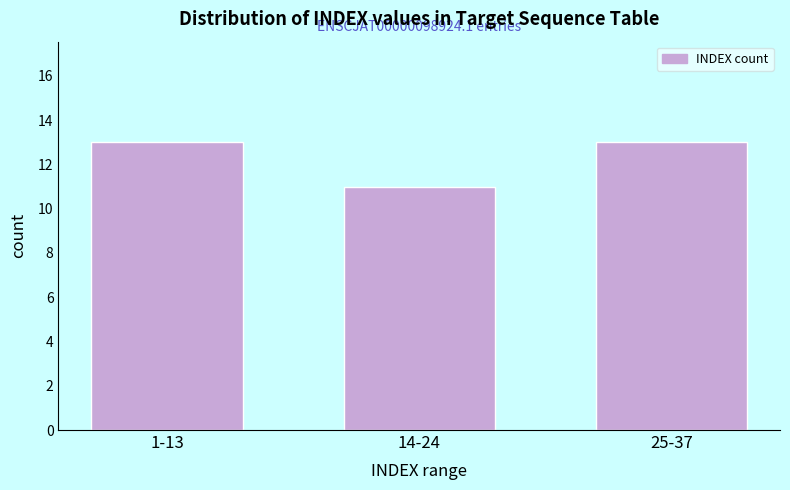

Reading right to left, transcribe all the data shown in this chart.

25-37=13	14-24=11	1-13=13